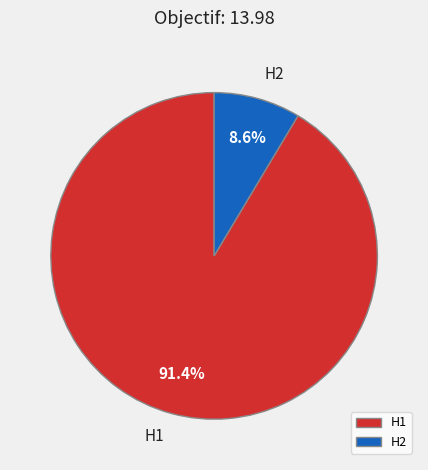

Which category has the smallest portion of the pie?

H2